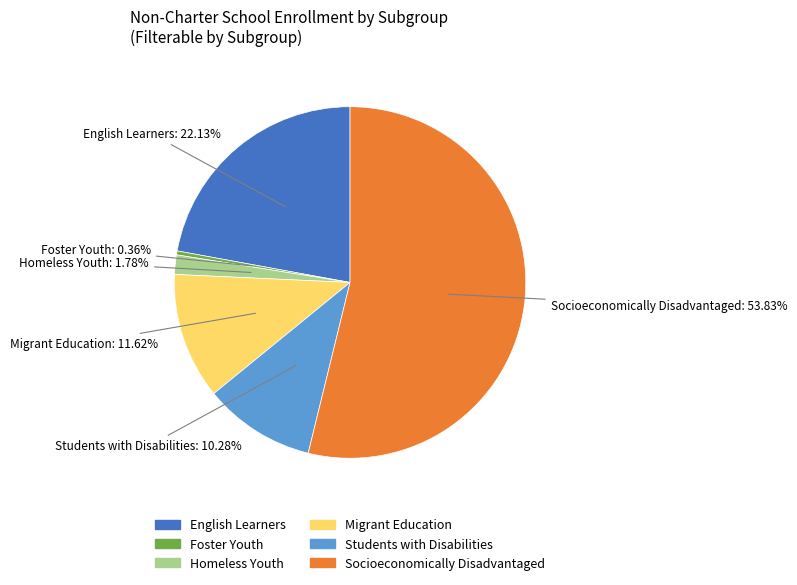

What percentage is the Migrant Education slice, to the nearest percent?

12%